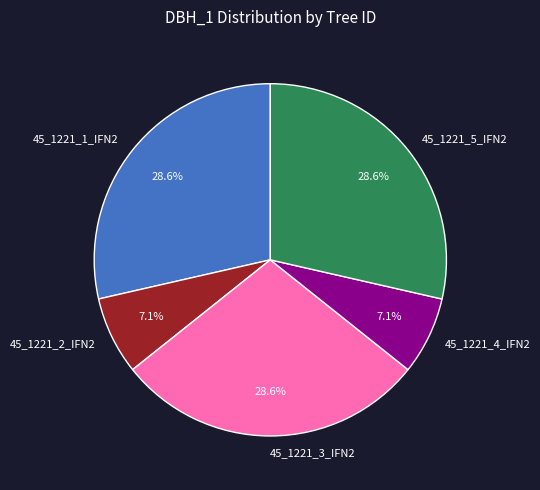

What is the total percentage of 45_1221_1_IFN2 and 45_1221_4_IFN2?

35.7%